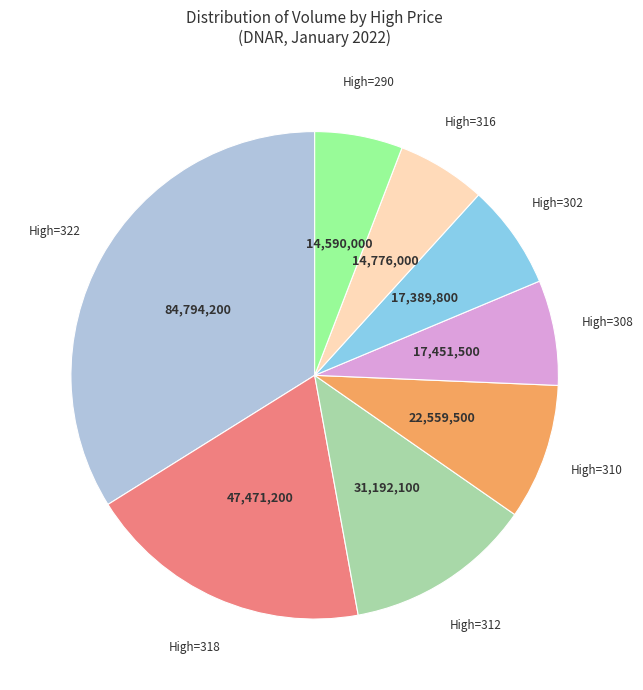

Count the number of slices in the pie.

8